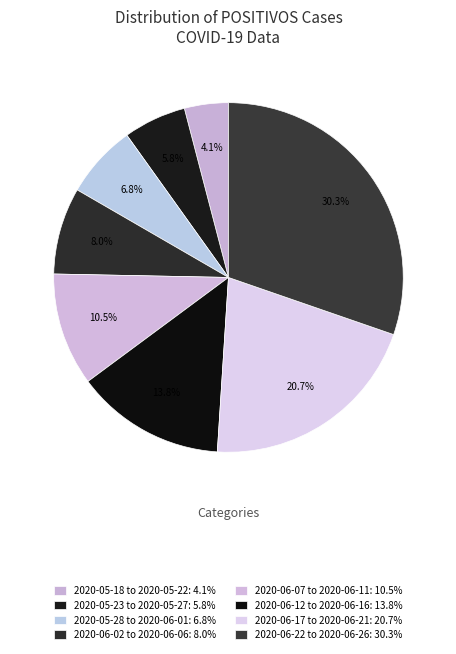

How many slices are in this pie chart?

8